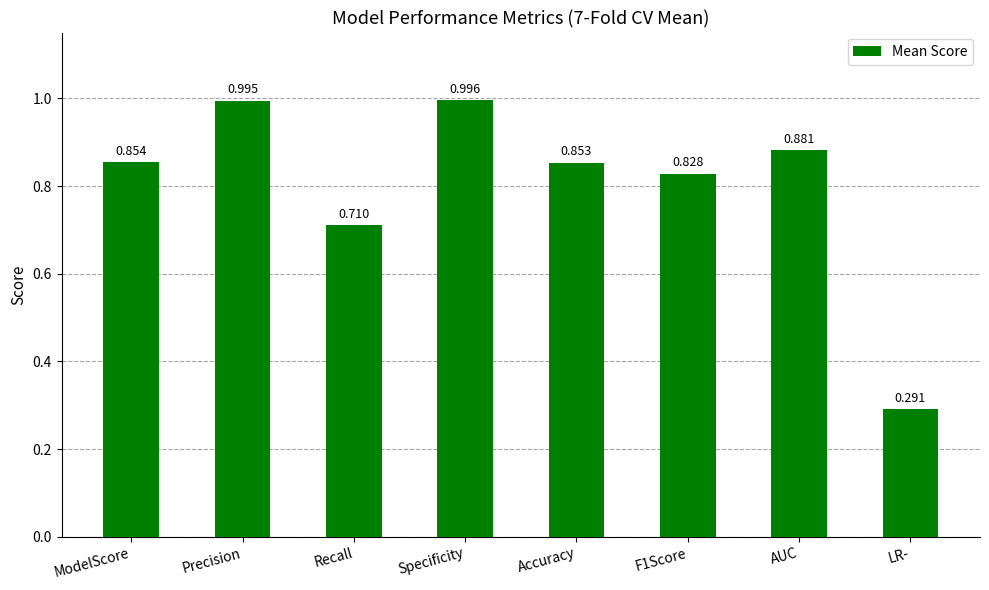

At which label is the value closest to 0?

LR-